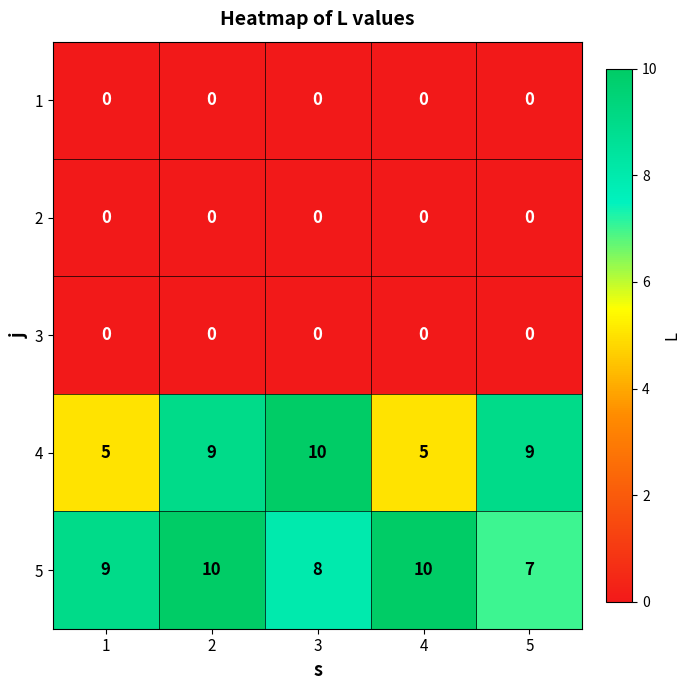

Reading left to right, extract all data points from this chart.

1: 1=0	2=0	3=0	4=0	5=0
2: 1=0	2=0	3=0	4=0	5=0
3: 1=0	2=0	3=0	4=0	5=0
4: 1=5	2=9	3=10	4=5	5=9
5: 1=9	2=10	3=8	4=10	5=7